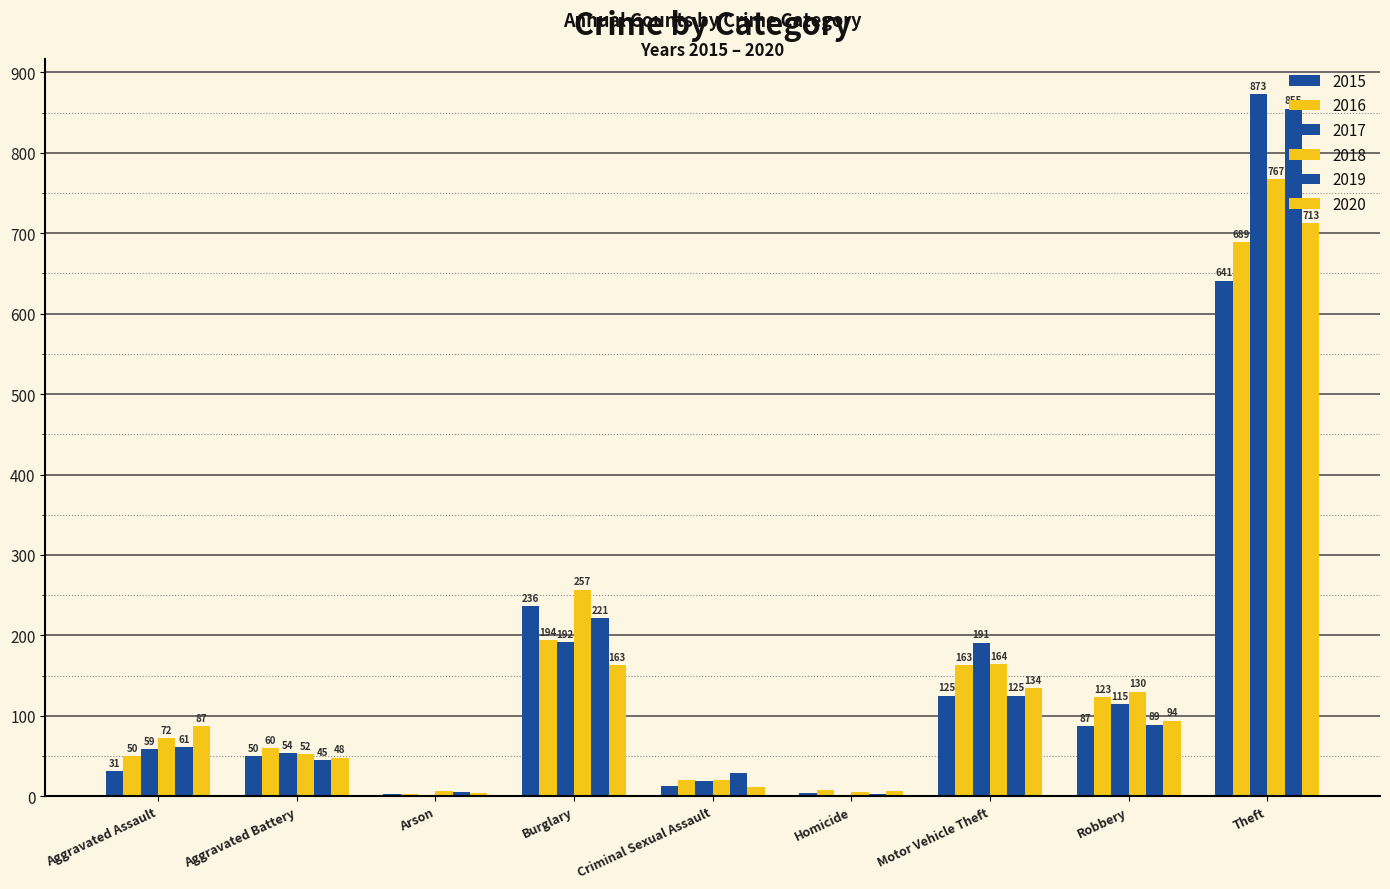

How many categories are shown in the chart?

9